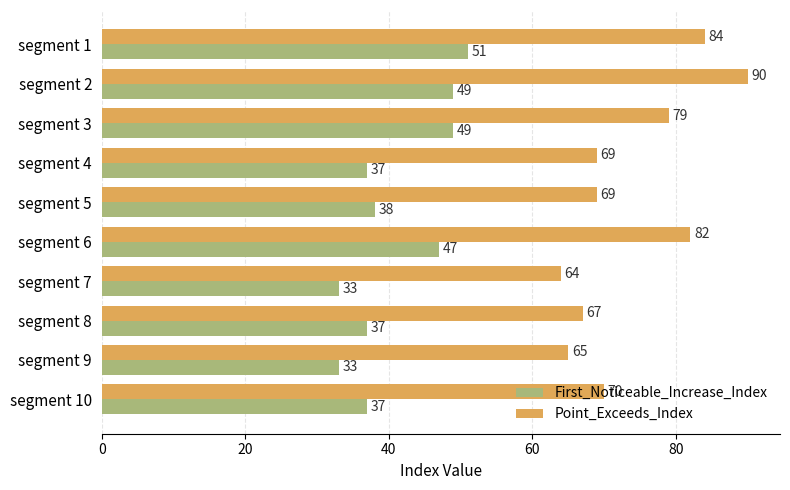

Is the value of Point_Exceeds_Index at segment 3 greater than the value of First_Noticeable_Increase_Index at segment 4?

Yes